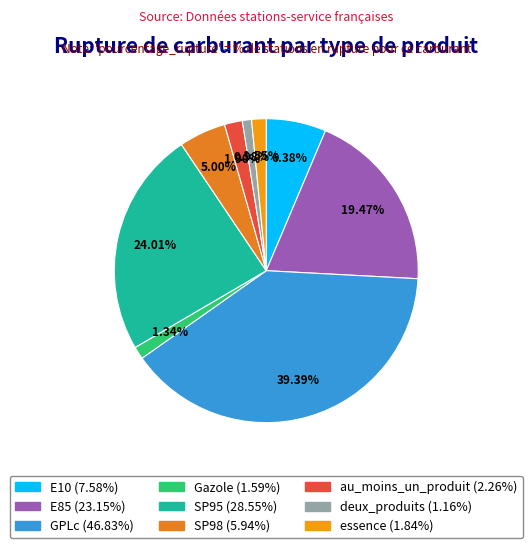

To the nearest percent, what portion does essence represent?

2%